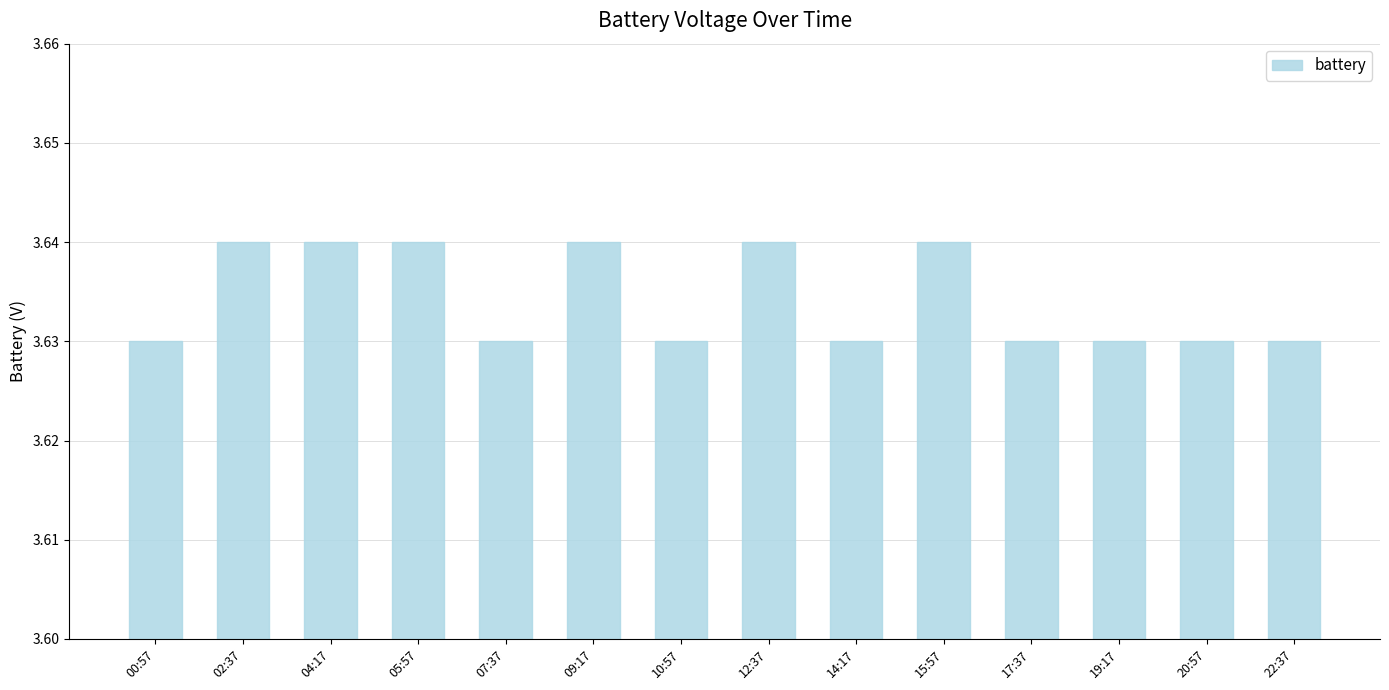

What is the label of the 6th bar from the left?

09:17